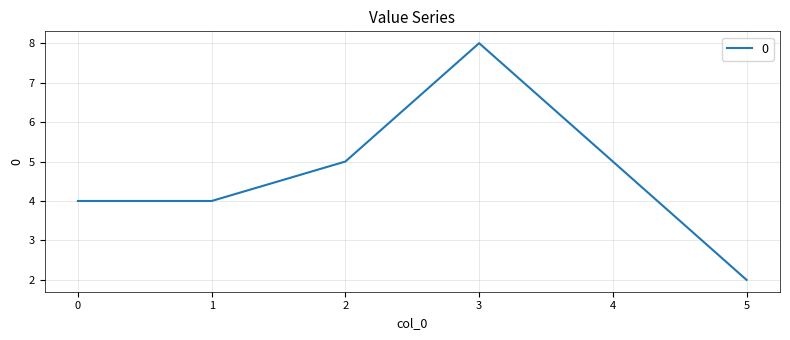

How many values are below 5?

3